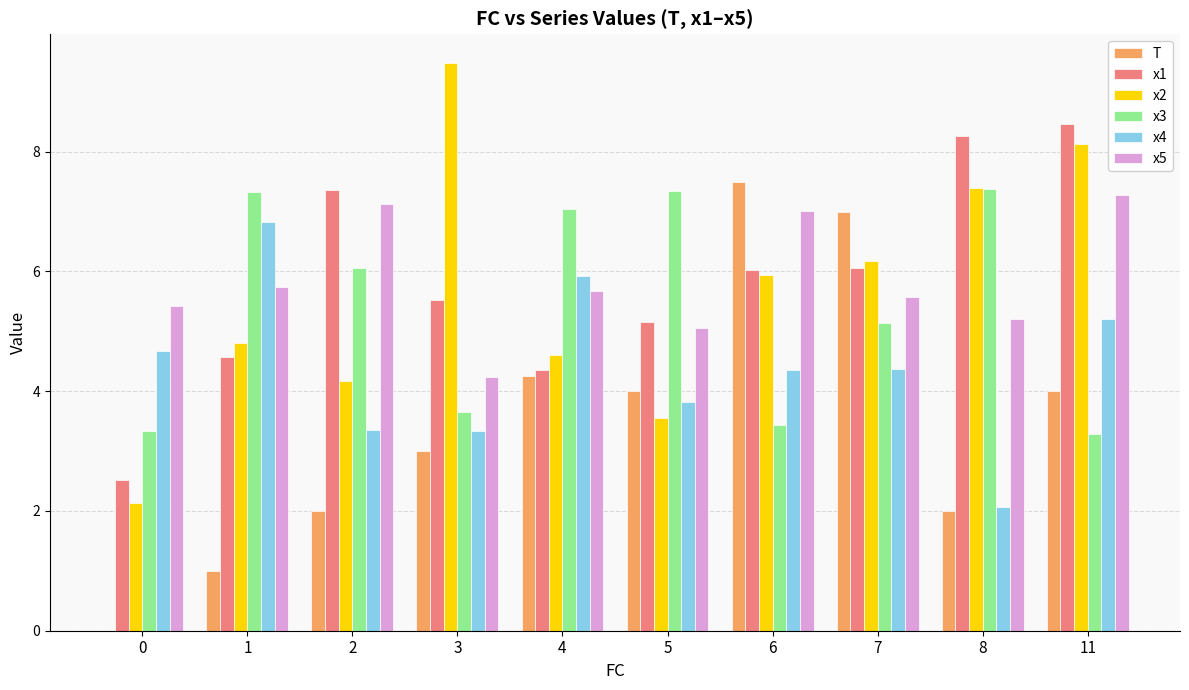

Is it true that x1 equals 5.2 at 5?

True